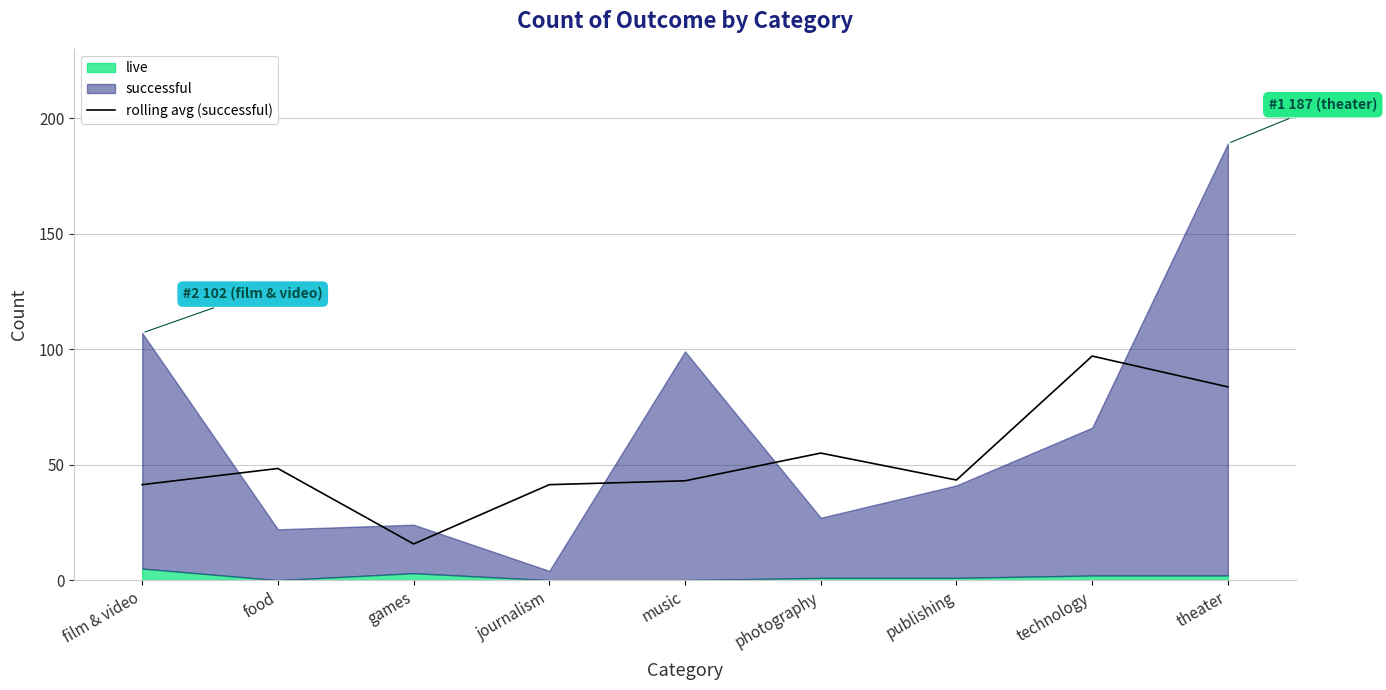

Rank the categories by value from lowest to highest.

games, film & video, journalism, music, publishing, food, photography, theater, technology